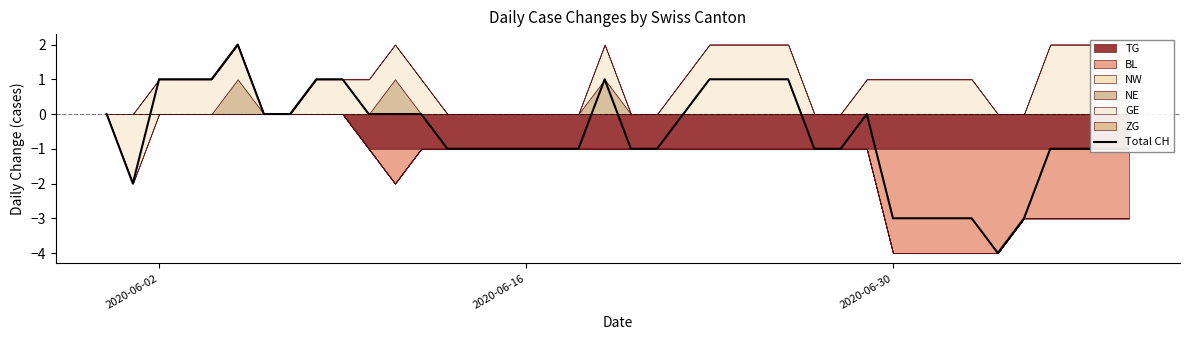

What is the average value?

-1